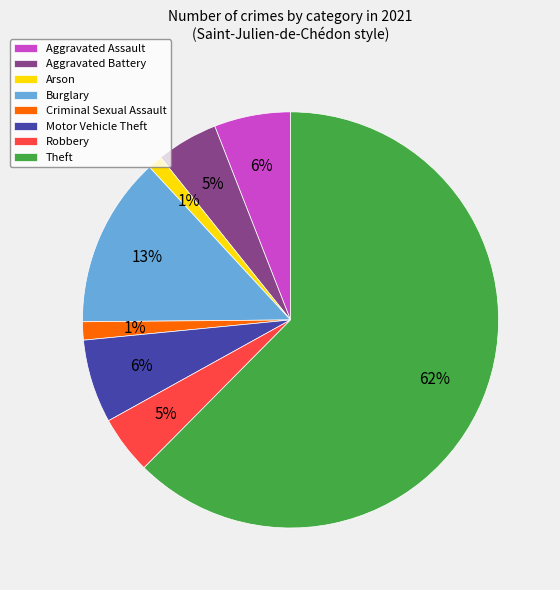

Does any single category account for the majority?

Yes